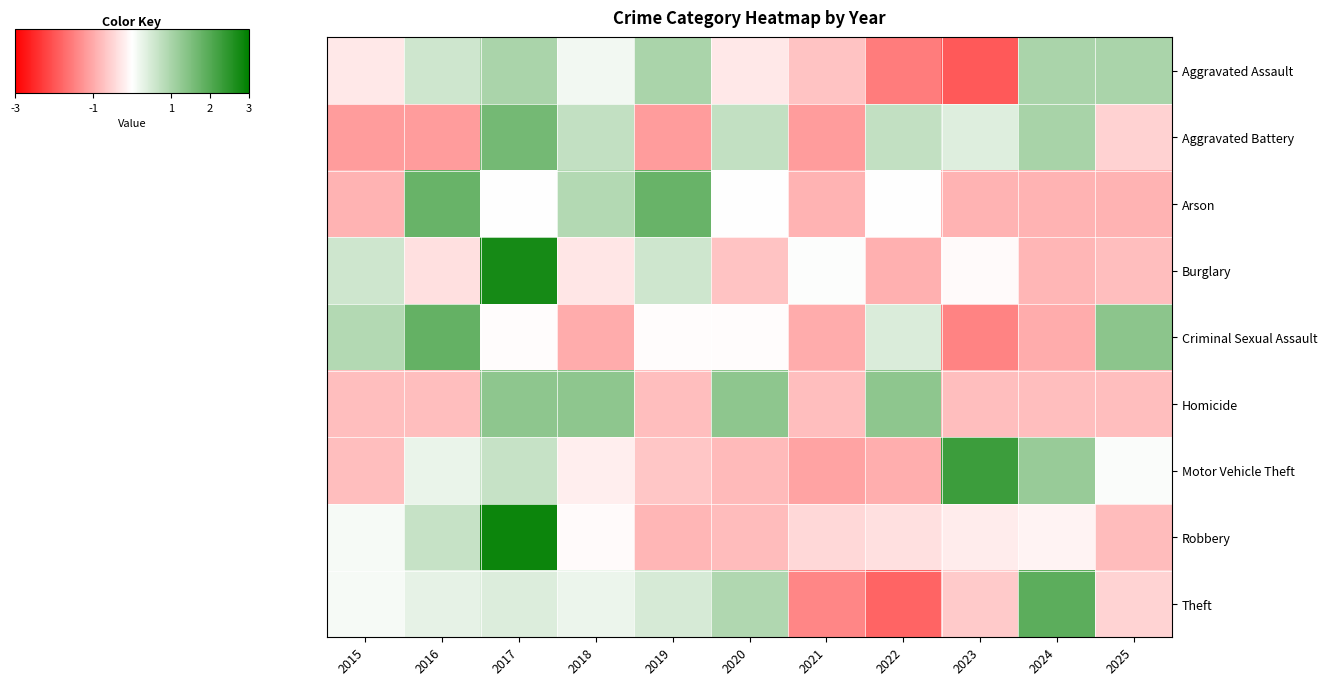

Which series has the largest range (max minus min)?

Theft